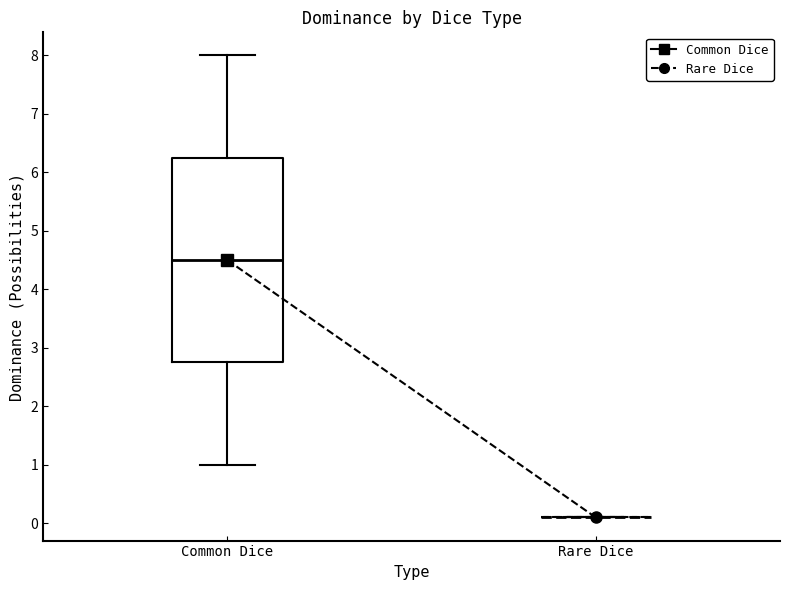

Where does the lower whisker of the box for Common Dice end on the y-axis? The values are not printed on the chart, so give them approximately, as read against the axis.

1.0